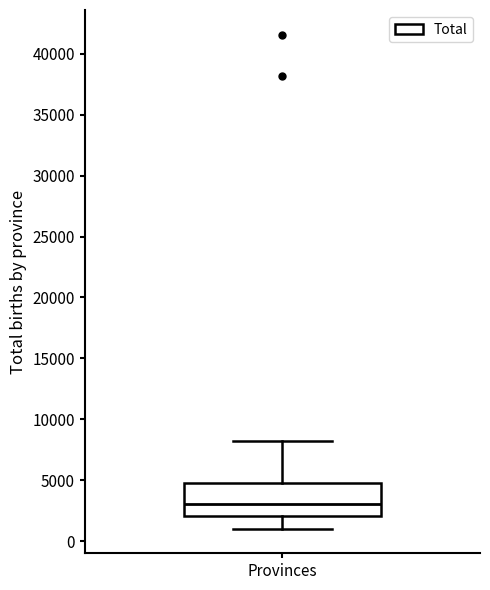

Transcribe this box plot: give where the median line is, the range the box spans, and where the two whiskers end, as read against the y-axis. The values are not printed on the chart, so give them approximately, as read against the axis.

median 3000, box 2000 to 4500, whiskers 1000 to 8000